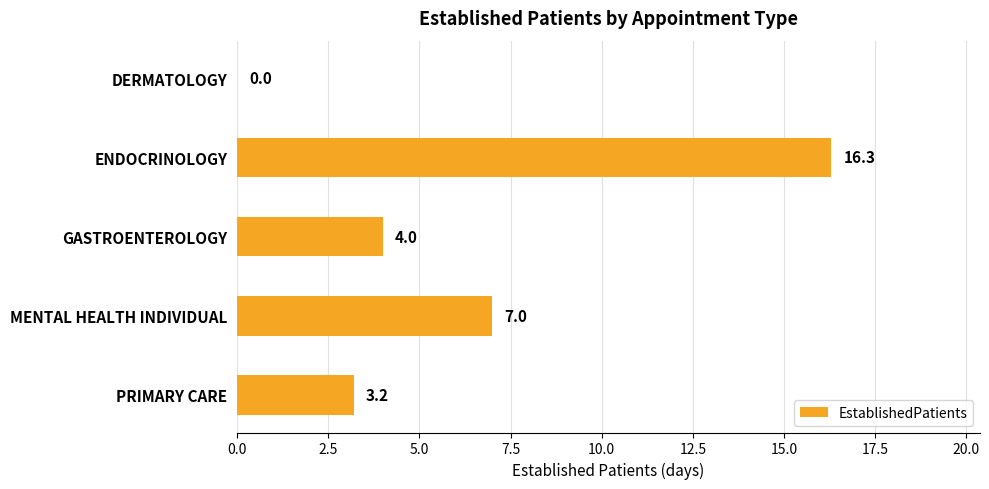

Where is the data nearest to the value 8?

MENTAL HEALTH INDIVIDUAL